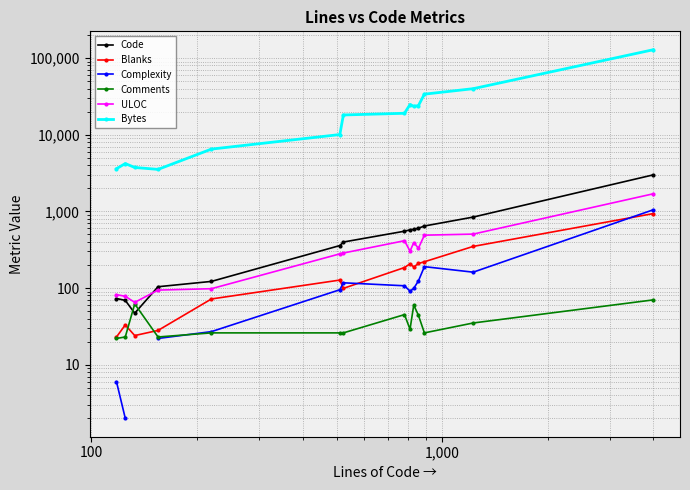

Count the number of categories in the chart.

14